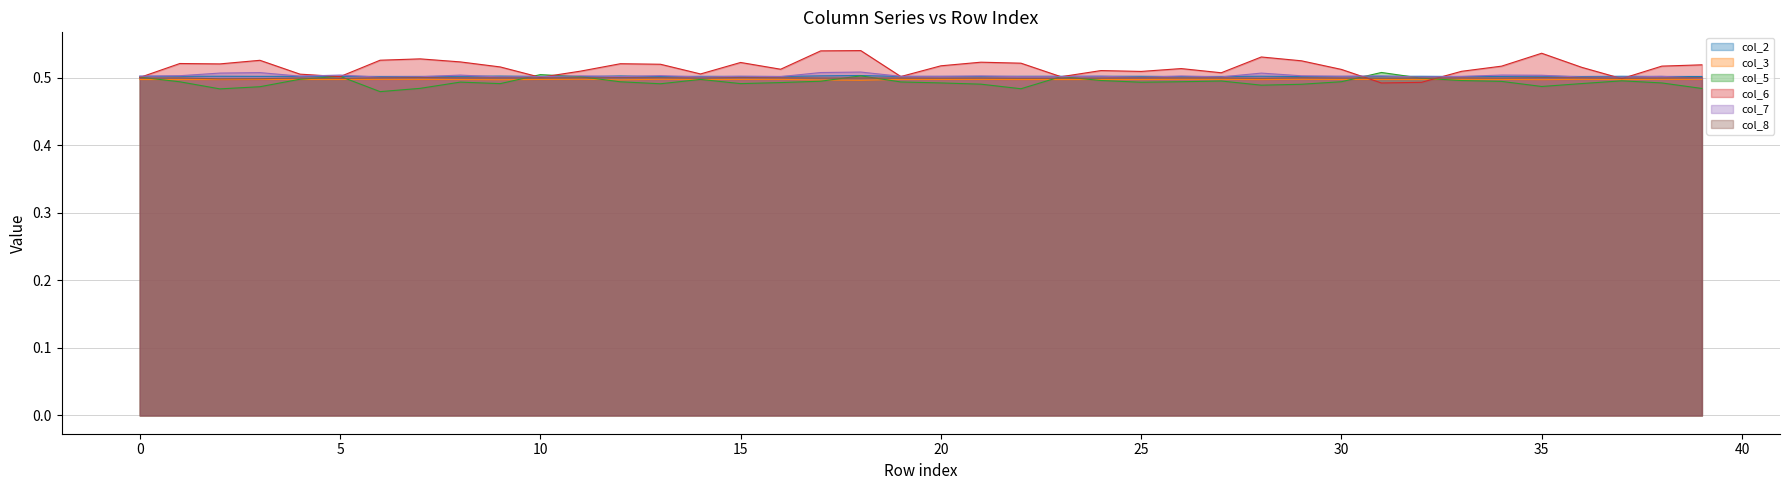

What is the maximum value for col_5?

0.5